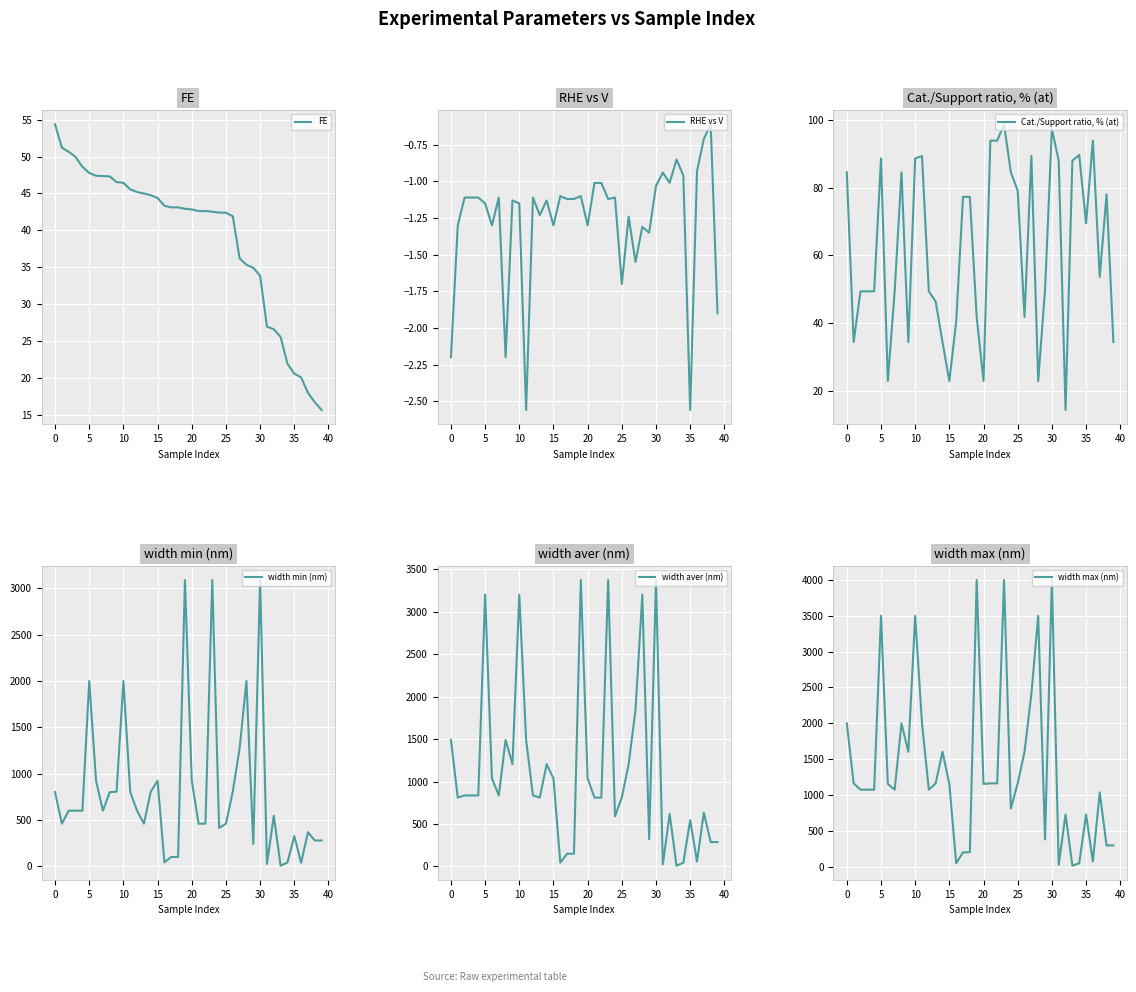

What is the maximum value for width max (nm)?

4000.0